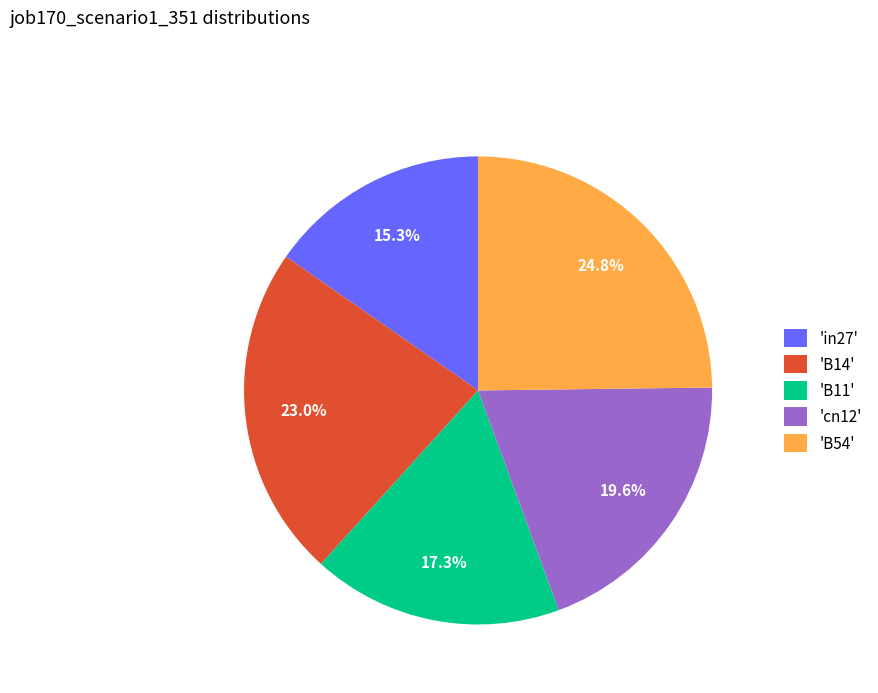

Between 'B14' and 'cn12', which is larger?

'B14'